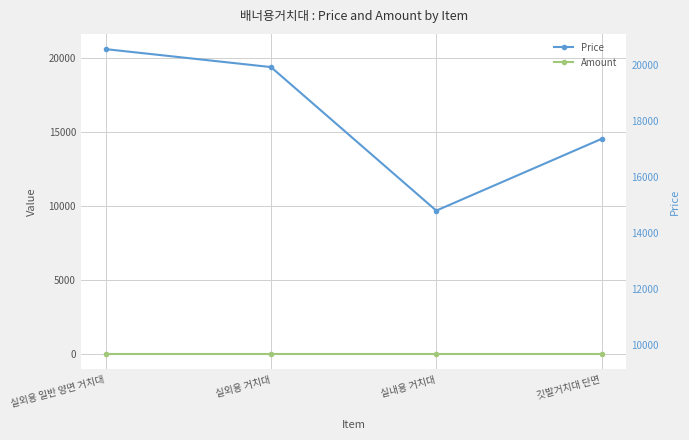

What is the difference between the maximum and minimum values in the Price series?

10890